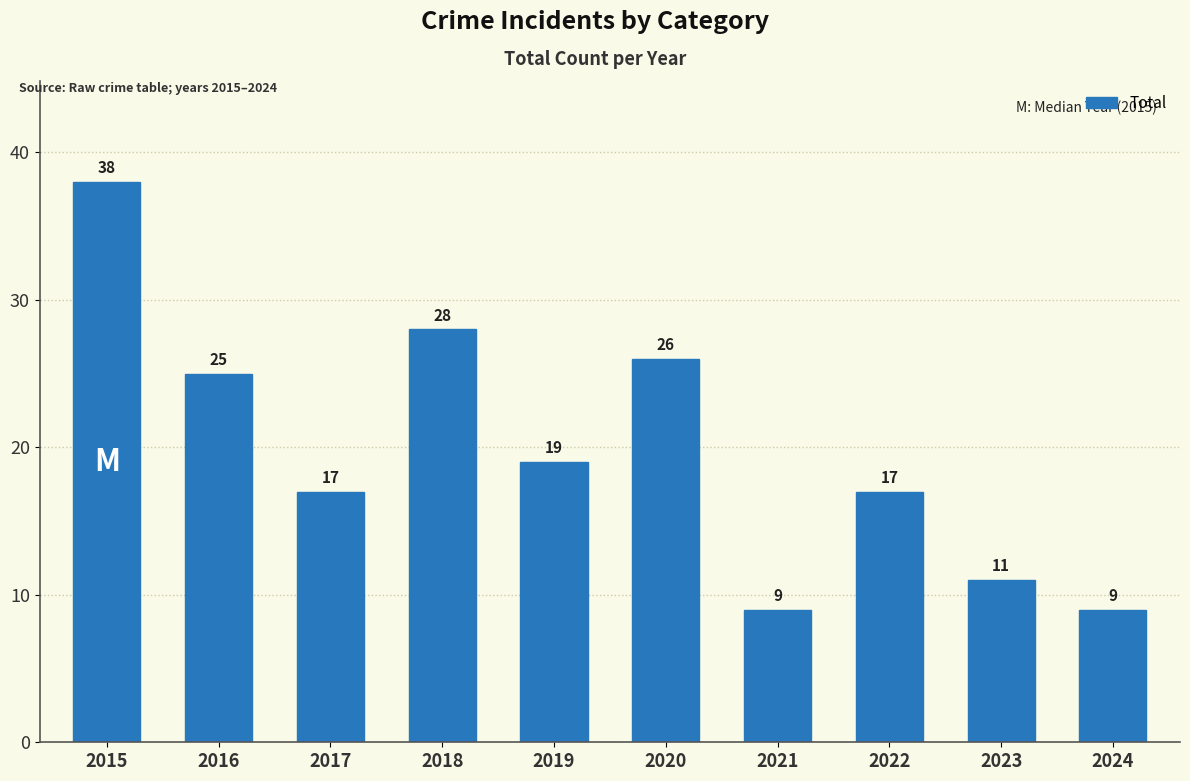

Read the value at 2024, to the nearest 10.

10